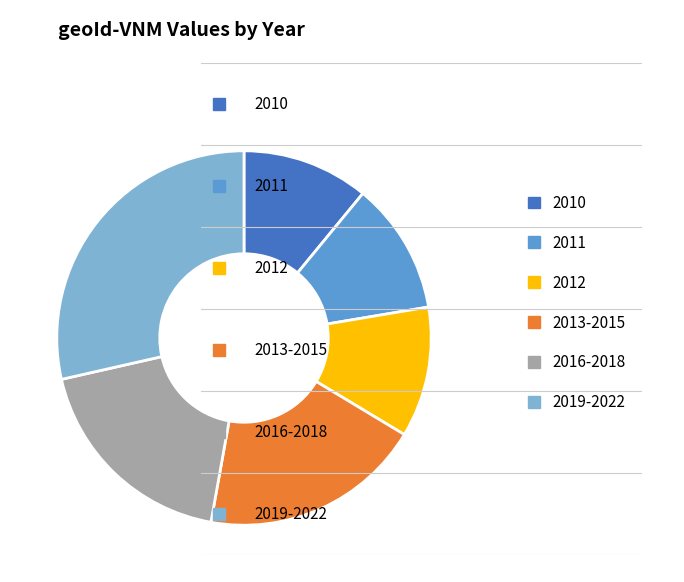

Is there any slice that represents more than half of the pie?

No